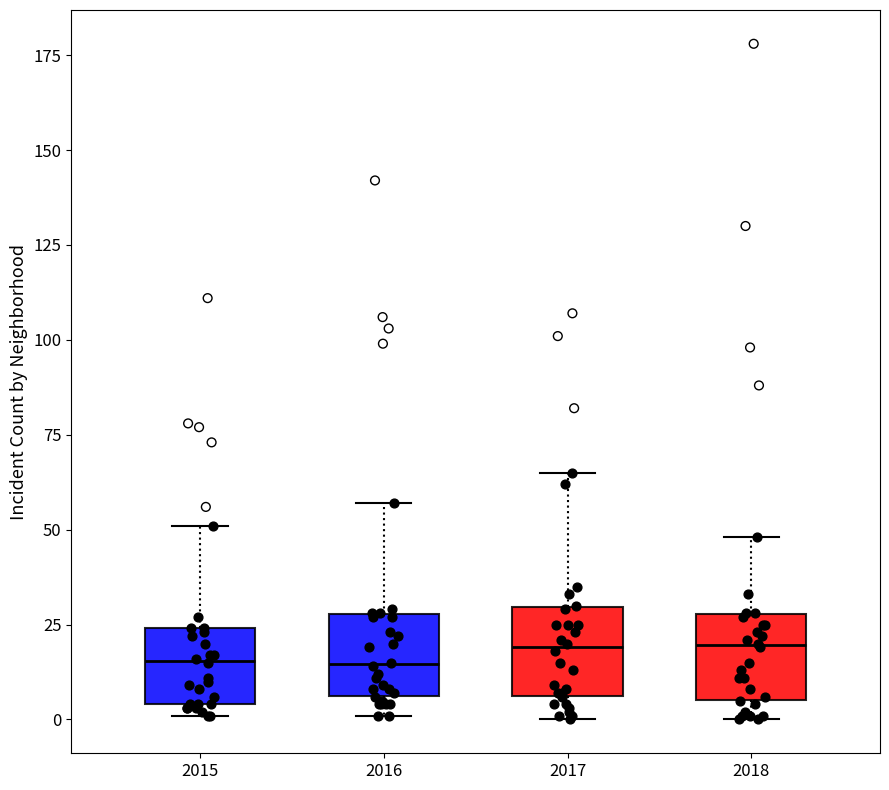

Reading left to right, transcribe this box plot: for each box, give where its median line is, the range the box spans, and where its two whiskers end, as read against the y-axis. The values are not printed on the chart, so give them approximately, as read against the axis.

2015: median 15, box 5 to 25, whiskers 0 to 50
2016: median 15, box 5 to 30, whiskers 0 to 55
2017: median 20, box 5 to 30, whiskers 0 to 65
2018: median 20, box 5 to 30, whiskers 0 to 50